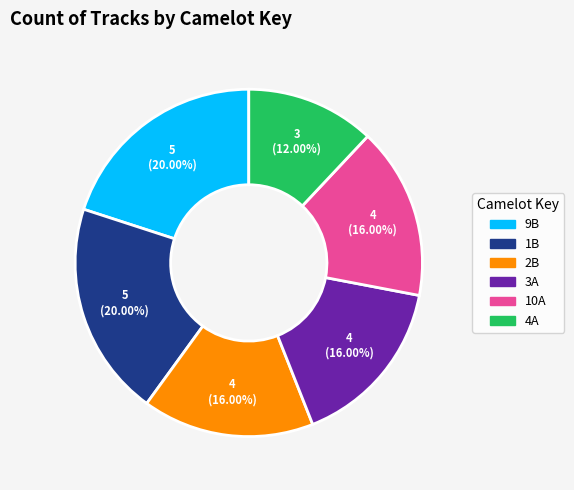

Is there any slice that represents more than half of the pie?

No